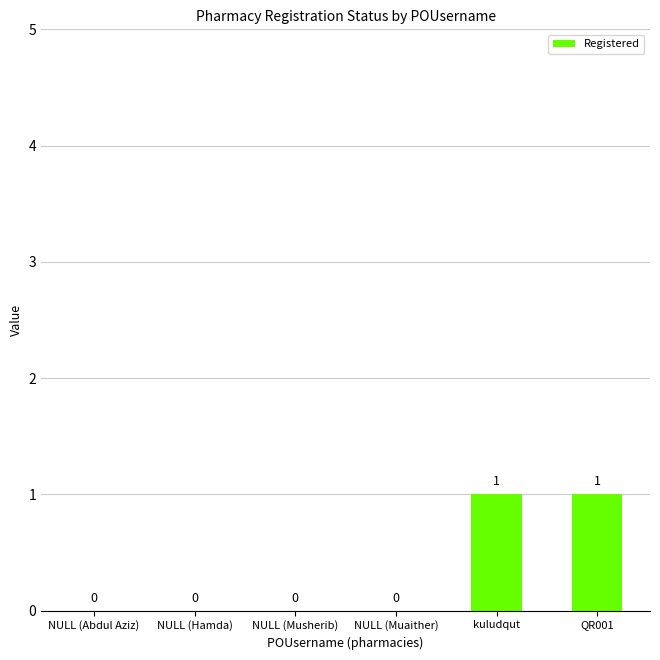

Count the number of categories in the chart.

6